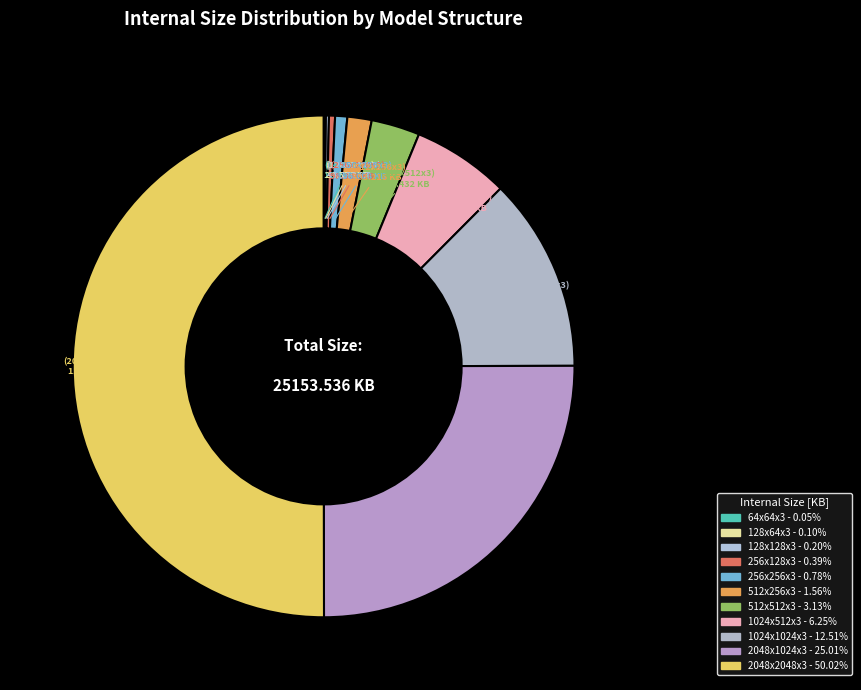

Which slice is the largest?

2048x2048x3